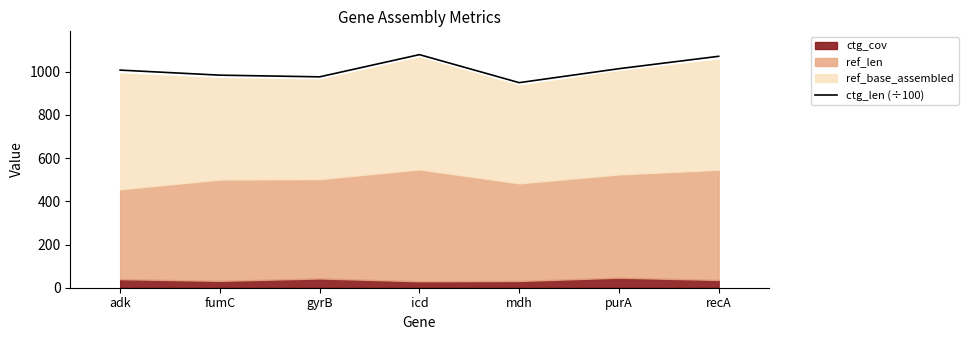

What is the maximum value for ctg_len (÷100)?

1079.0